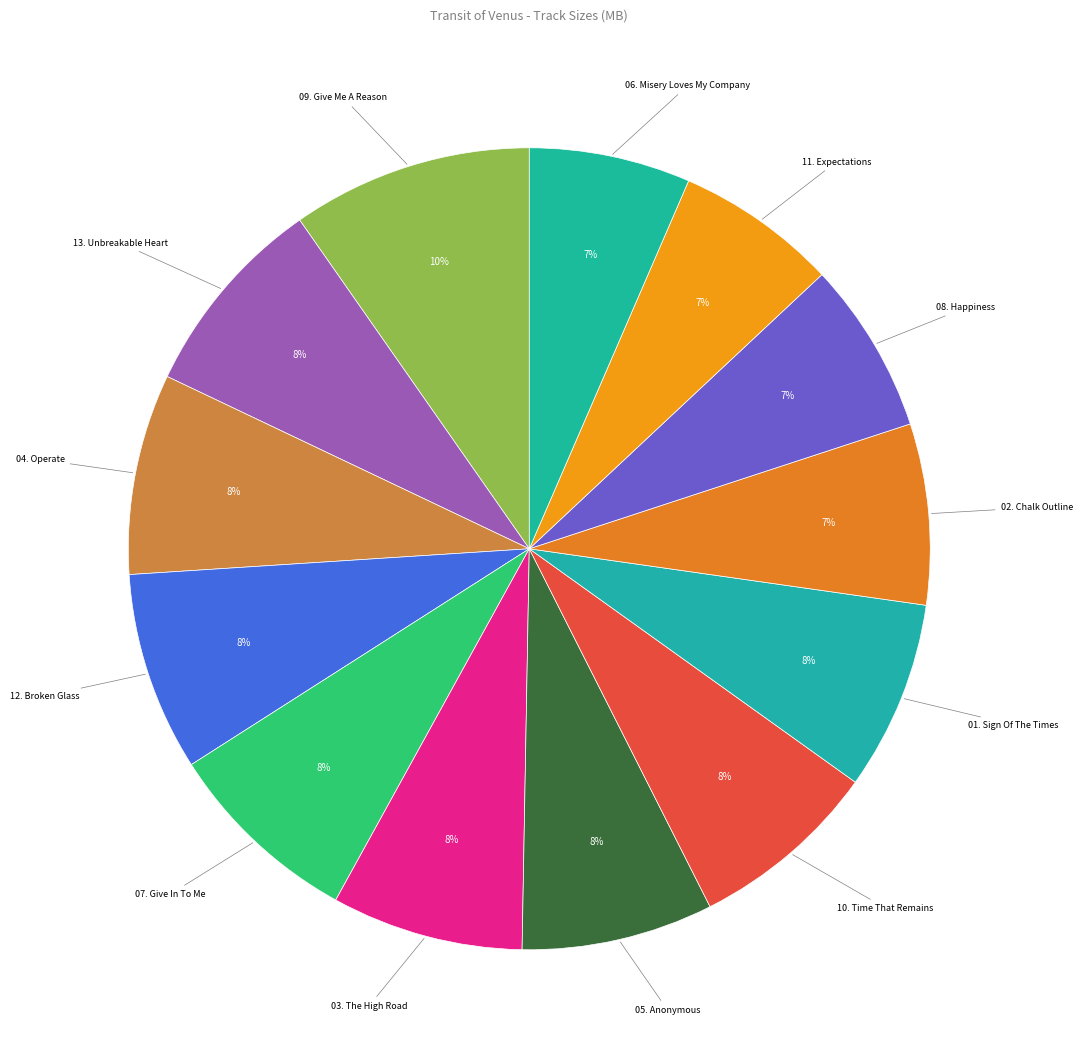

Is the sum of 07. Give In To Me and 03. The High Road greater than half?

No